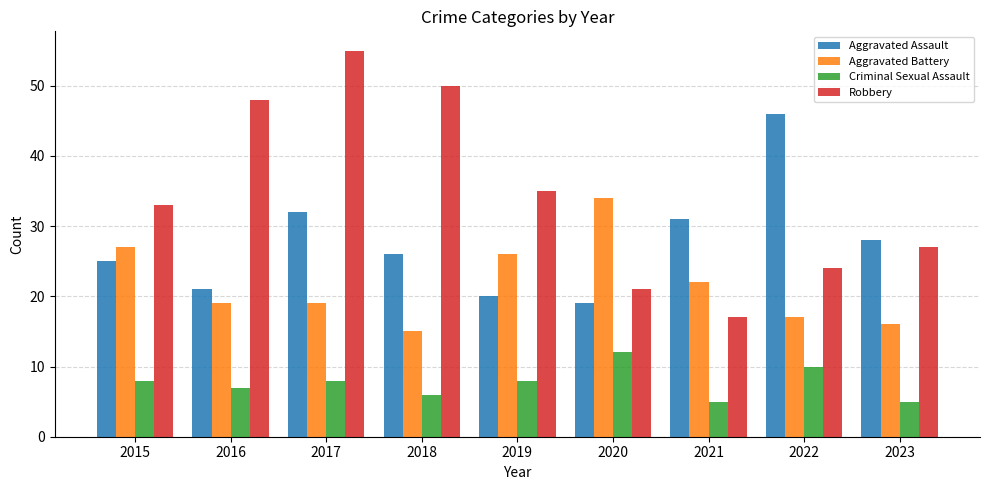

The Criminal Sexual Assault series shows 5 at 2023. True or false?

True